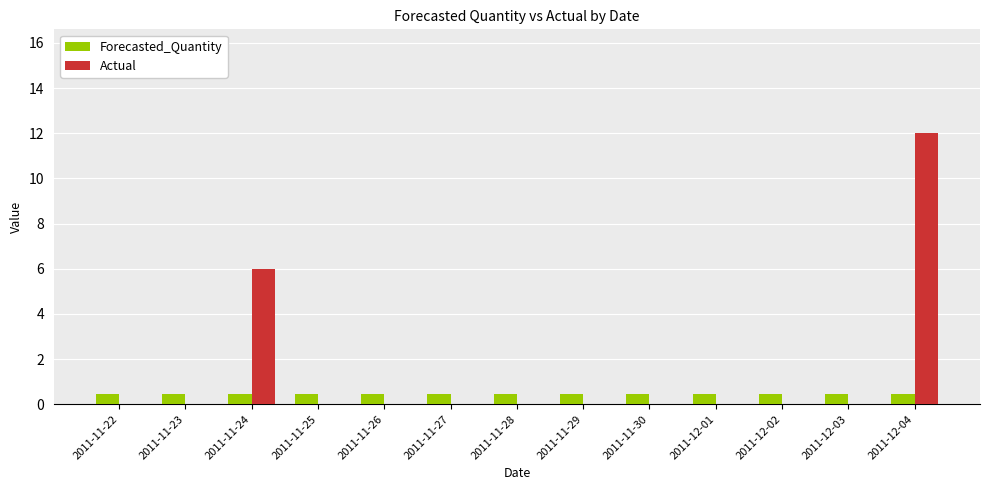

True or false: Actual has a value of 6.3 at 2011-11-28.

False